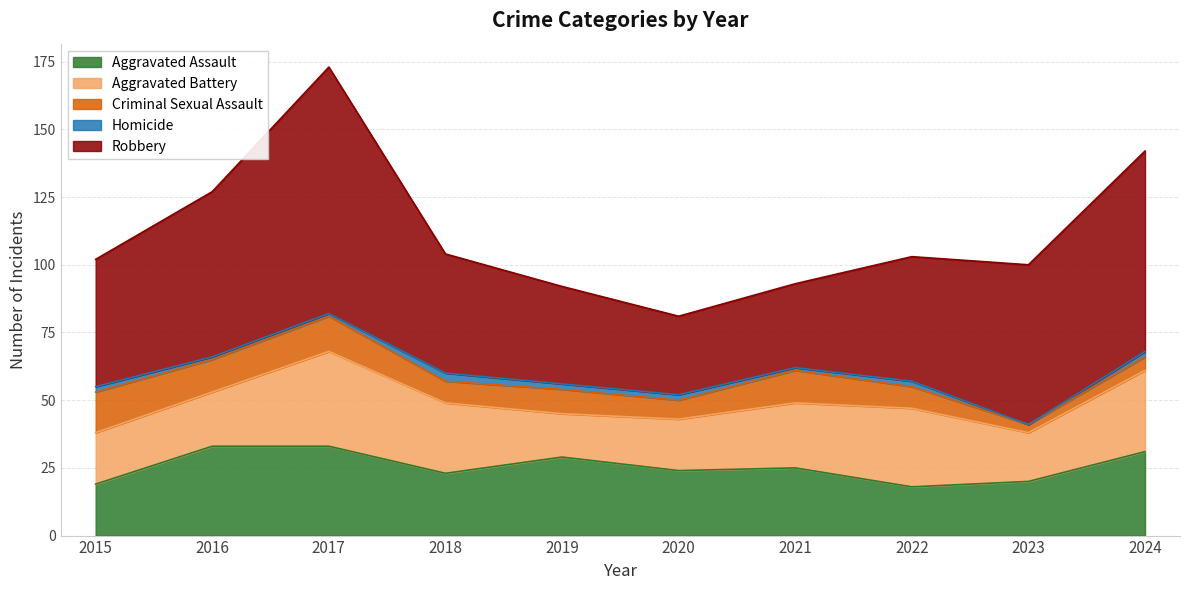

Reading left to right, extract all data points from this chart.

Aggravated Assault: 19	33	33	23	29	24	25	18	20	31
Aggravated Battery: 19	20	35	26	16	19	24	29	18	30
Criminal Sexual Assault: 15	12	13	8	9	7	12	8	3	5
Homicide: 2	1	1	3	2	2	1	2	0	2
Robbery: 47	61	91	44	36	29	31	46	59	74